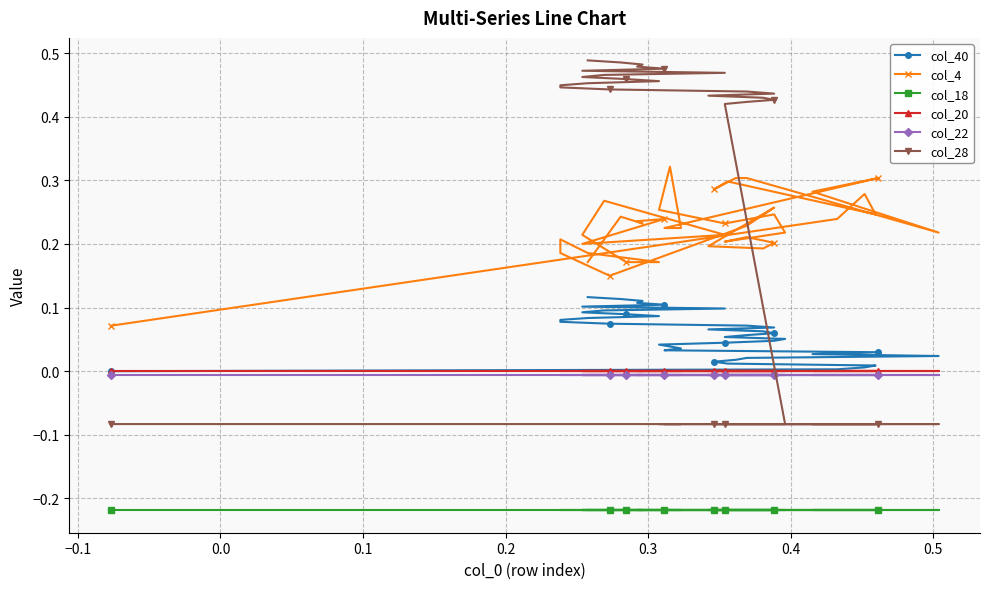

Does the chart have visible grid lines?

Yes